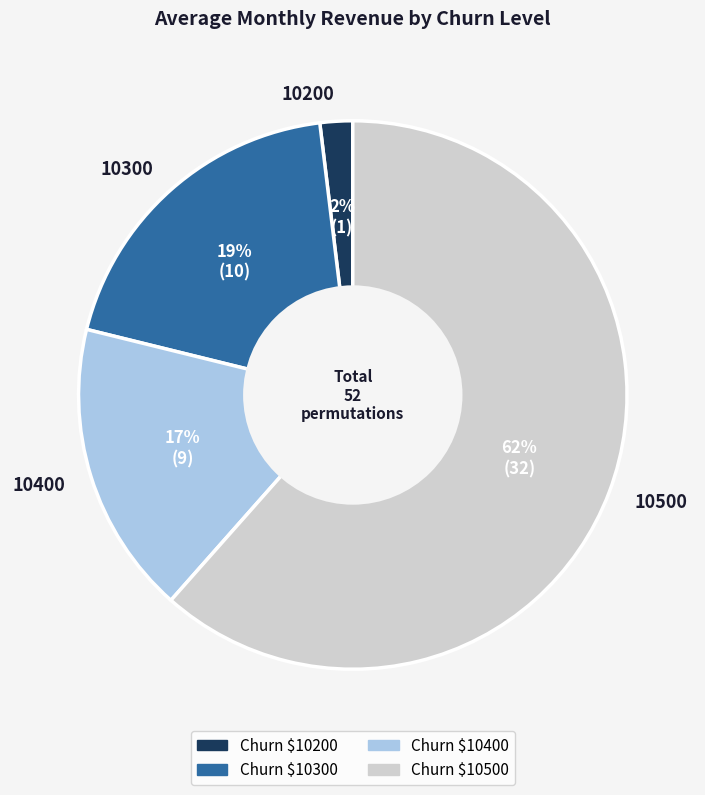

What percentage is the 10500 slice, to the nearest percent?

62%